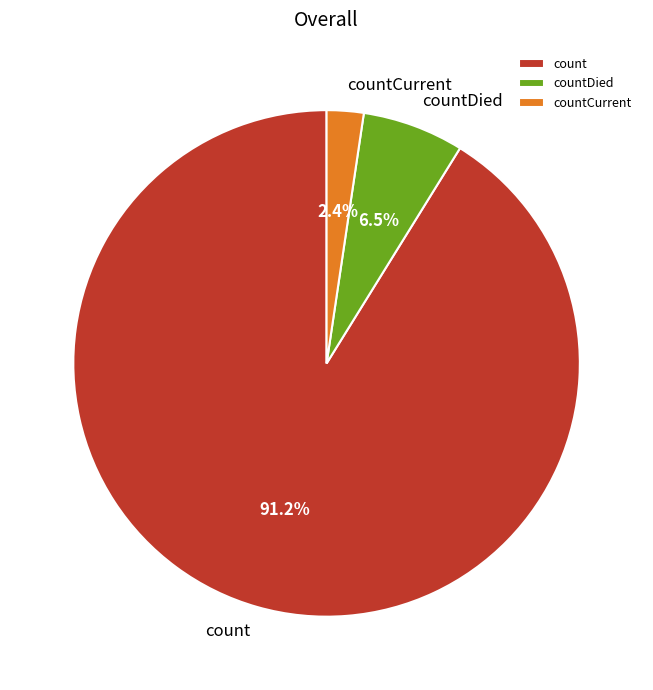

What percentage is NOT represented by countDied?

93.5%